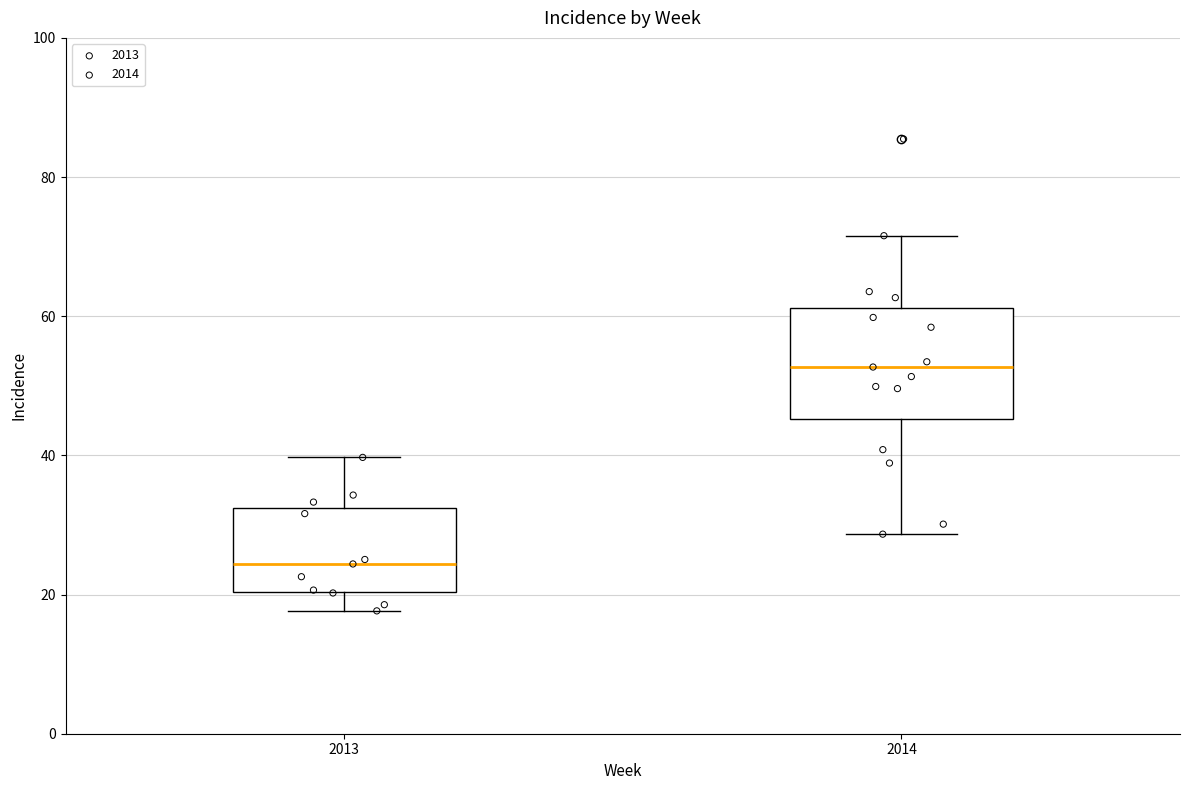

Reading left to right, transcribe this box plot: for each box, give where its median line is, the range the box spans, and where its two whiskers end, as read against the y-axis. The values are not printed on the chart, so give them approximately, as read against the axis.

2013: median 24, box 20 to 32, whiskers 18 to 40
2014: median 52, box 46 to 62, whiskers 28 to 72